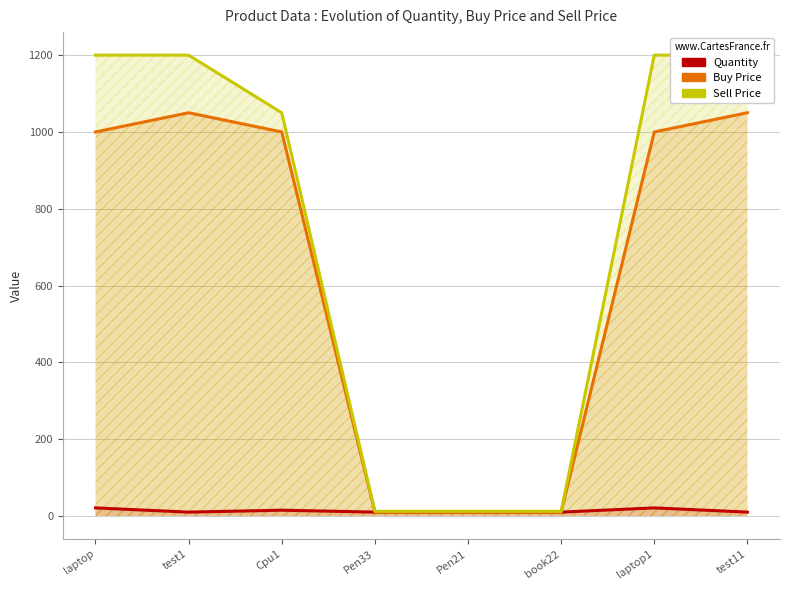

Reading left to right, what are all the values shown in this chart?

Quantity: 21	10	15	10	10	10	21	10
Buy Price: 1000	1050	1000	10	10	10	1000	1050
Sell Price: 1200	1200	1050	12	12	12	1200	1200